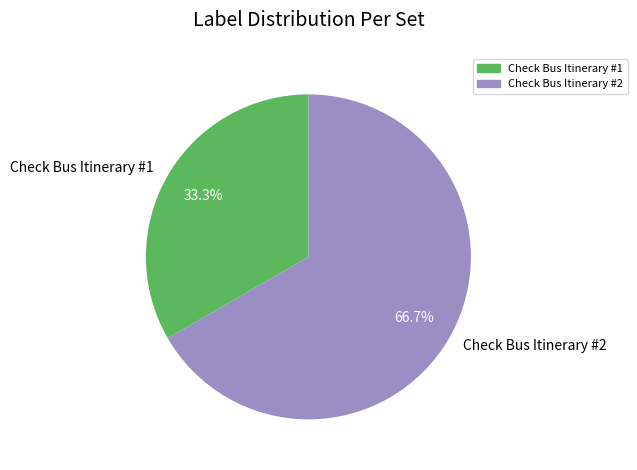

What is the smallest slice in the pie chart?

Check Bus Itinerary #1